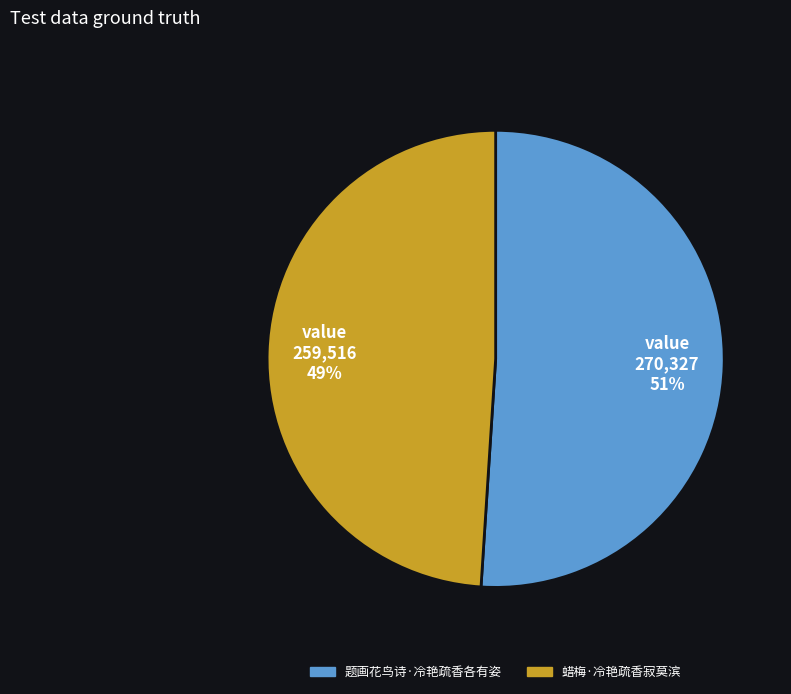

Do 蜡梅·冷艳疏香寂莫滨 and 题画花鸟诗·冷艳疏香各有姿 together represent more than half of the pie?

Yes